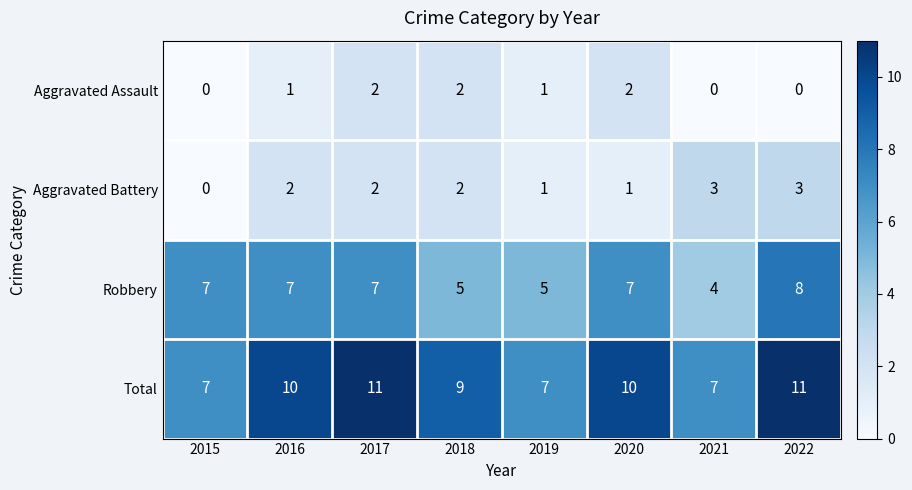

Count the number of categories in the chart.

8